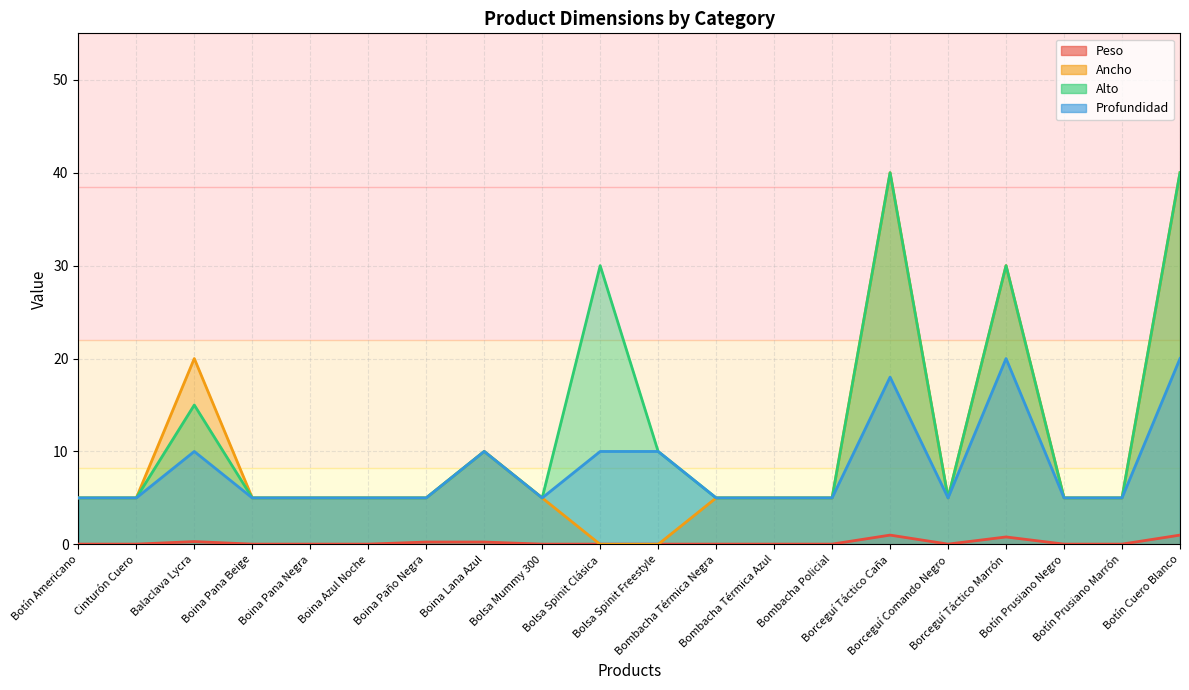

What is the label of the 2nd point from the left?

Cinturón Cuero